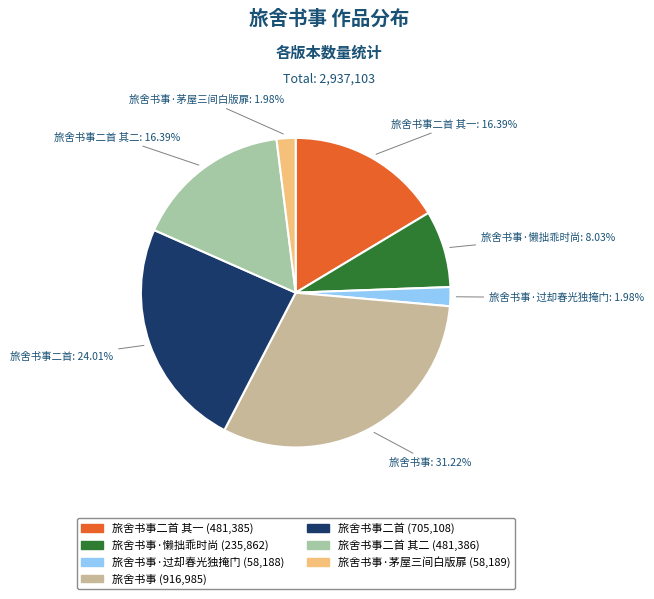

The 旅舍书事二首 其一 slice represents 16% of the pie. True or false?

True